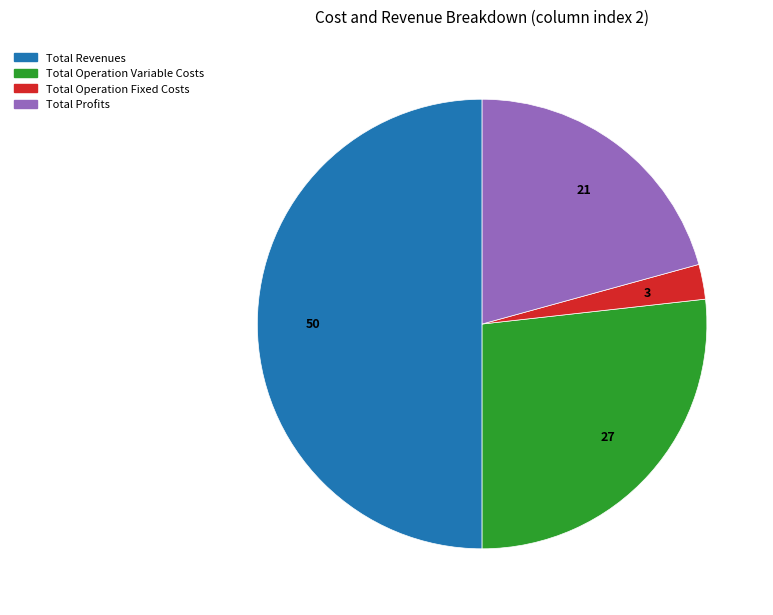

Which slice is the largest?

Total Revenues